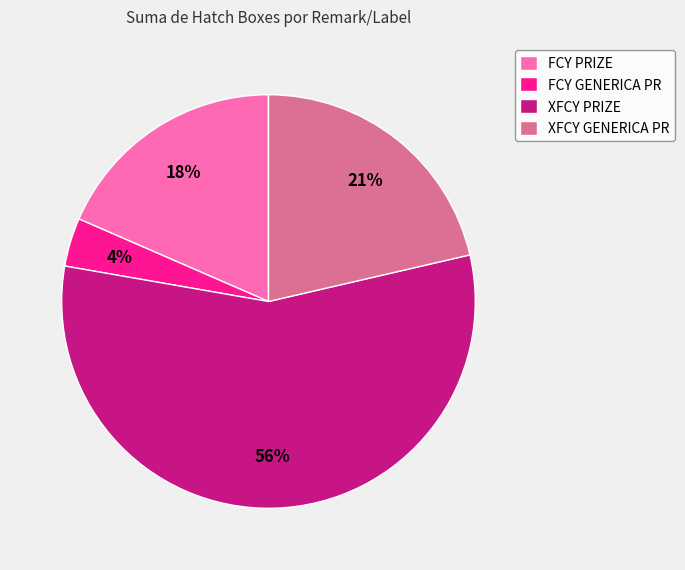

To the nearest percent, what portion does XFCY GENERICA PR represent?

21%